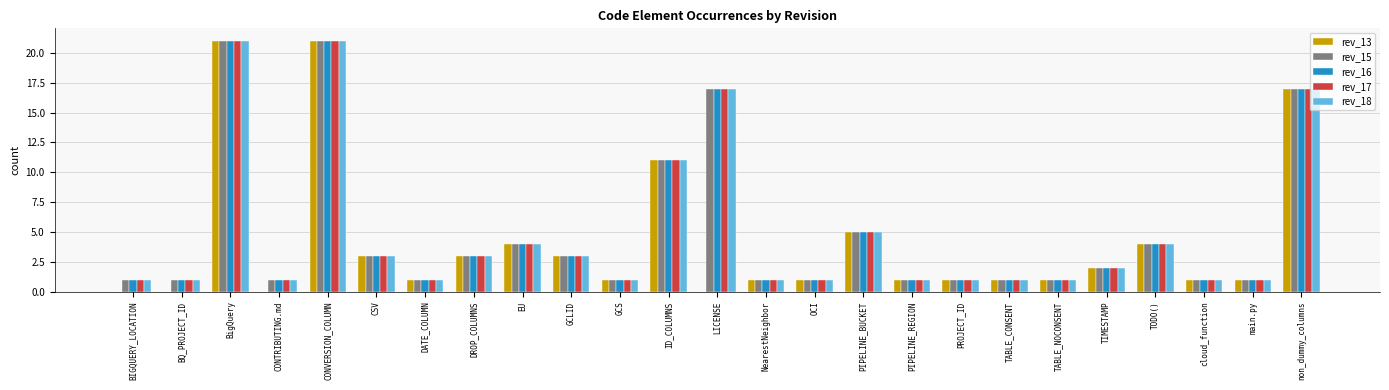

Is the value of rev_17 at BigQuery greater than the value of rev_15 at TABLE_CONSENT?

Yes